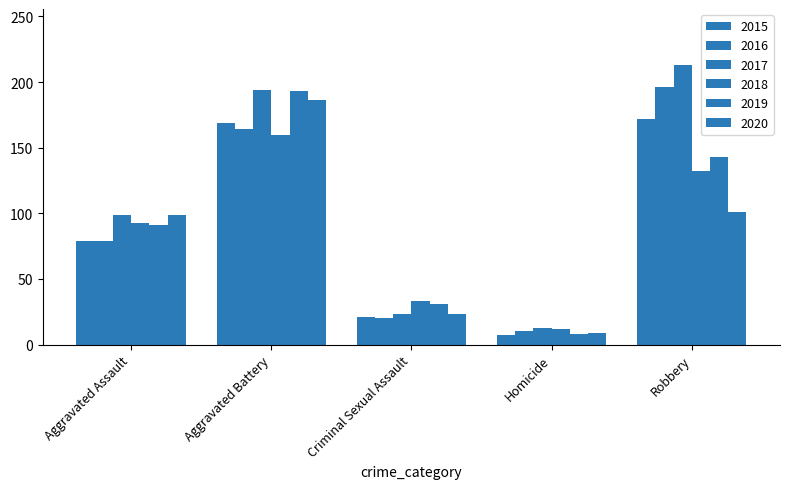

The value of 2015 at Aggravated Battery is 169. True or false?

True